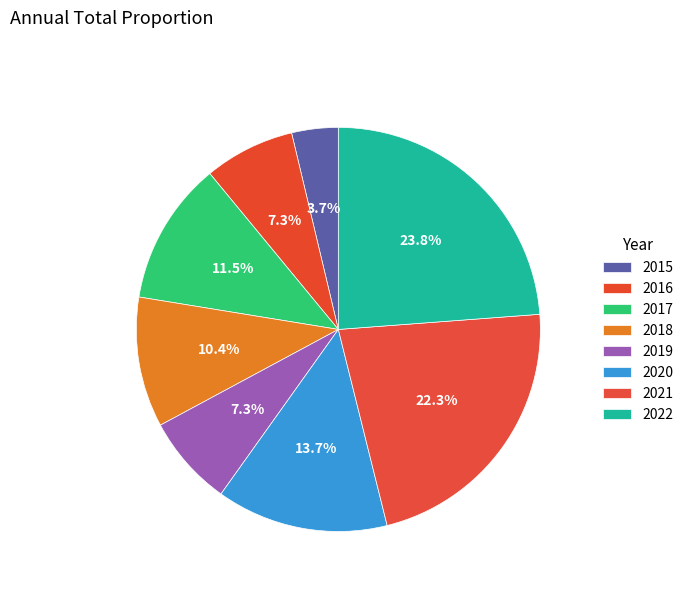

Does any single category account for the majority?

No